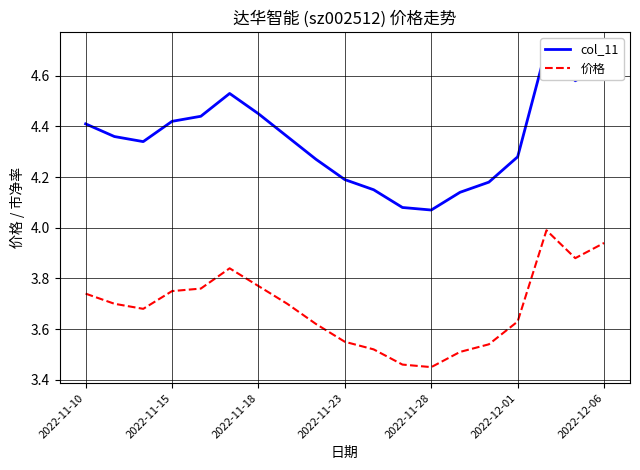

True or false: 价格 has a value of 5.6 at 2022-12-01.

False